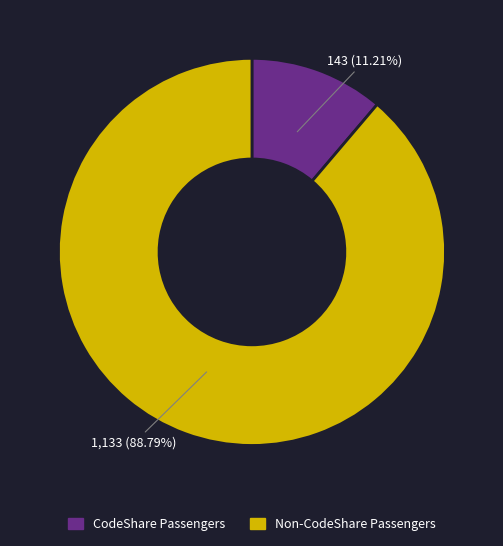

To the nearest percent, what is the average slice percentage?

50%